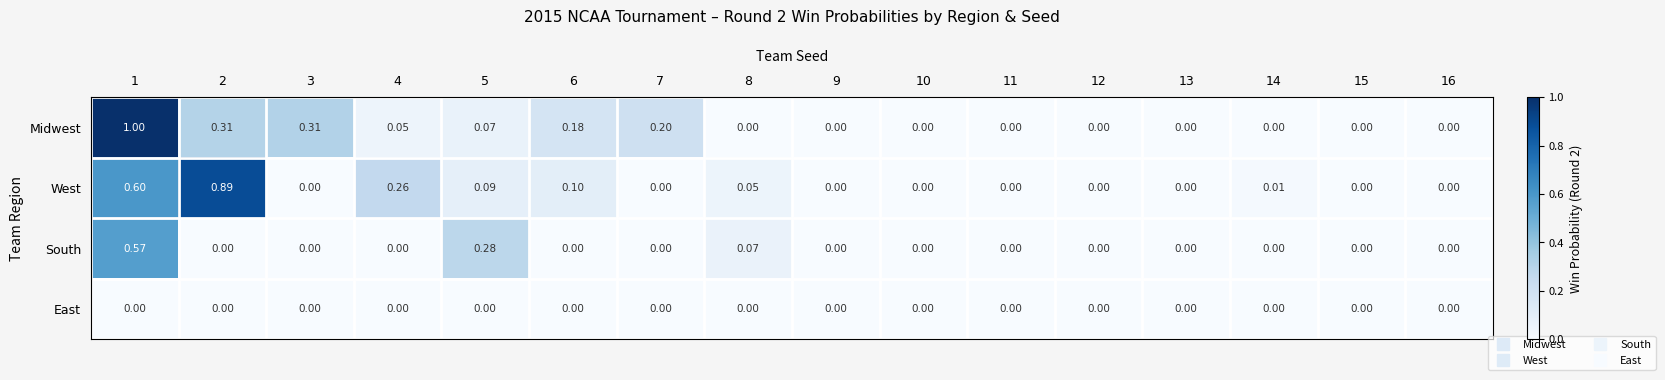

Rank the series by their maximum value, from lowest to highest.

East, South, West, Midwest